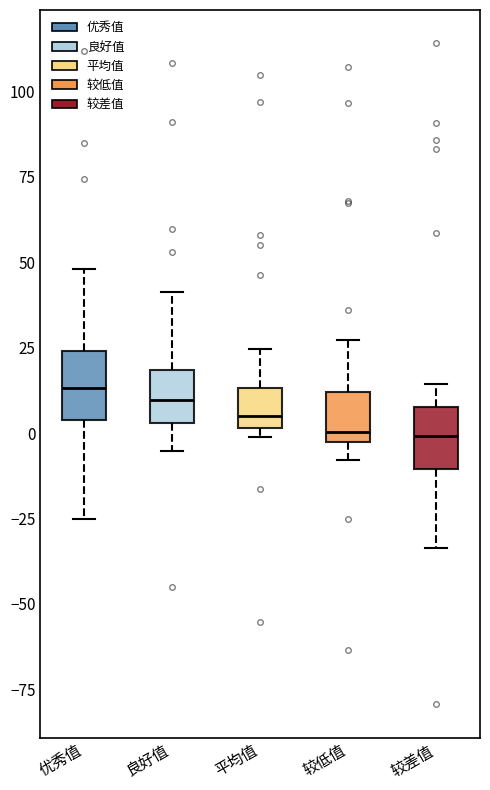

Reading left to right, read every box against the y-axis: the position of its median line, the range the box covers, and the ends of its whiskers. The values are not printed on the chart, so give them approximately, as read against the axis.

优秀值: median 15, box 5 to 25, whiskers -25 to 50
良好值: median 10, box 5 to 20, whiskers -5 to 40
平均值: median 5, box 0 to 15, whiskers 0 (just below the box's lower edge) to 25
较低值: median 0, box -5 to 10, whiskers -10 to 25
较差值: median 0, box -10 to 10, whiskers -35 to 15